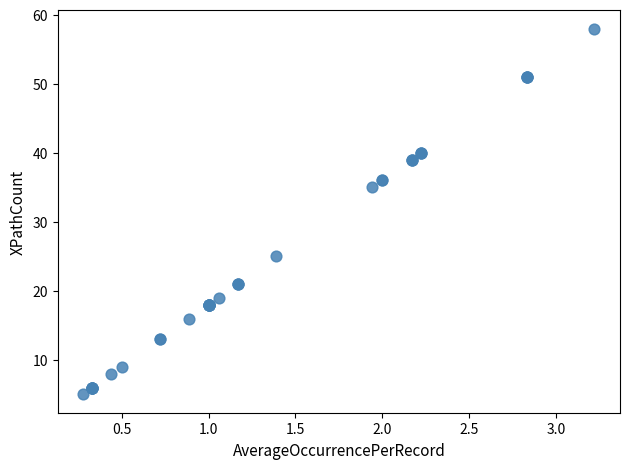

What Y value in the scatter plot is closest to 31?

35